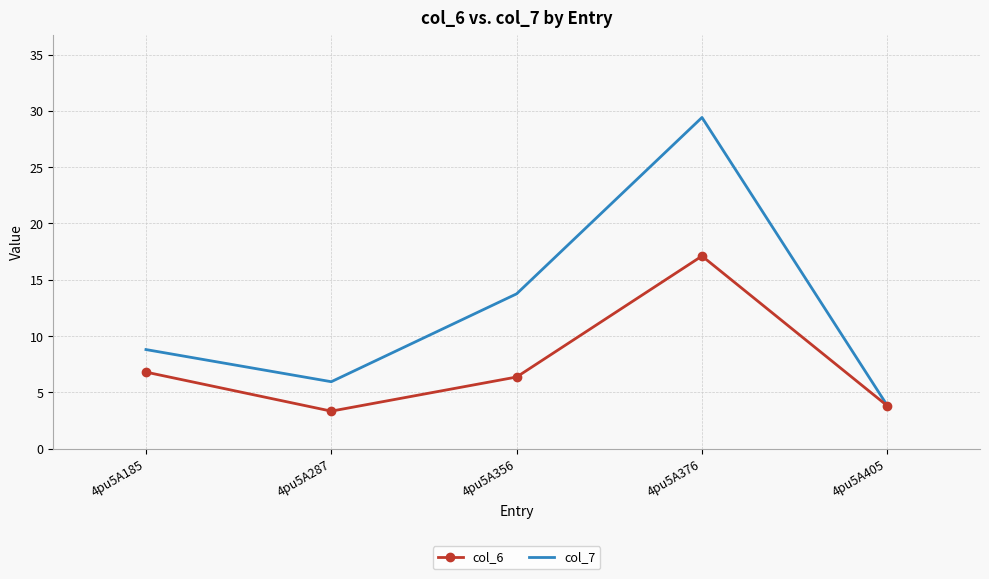

What is the highest value of the col_6 series?

17.1